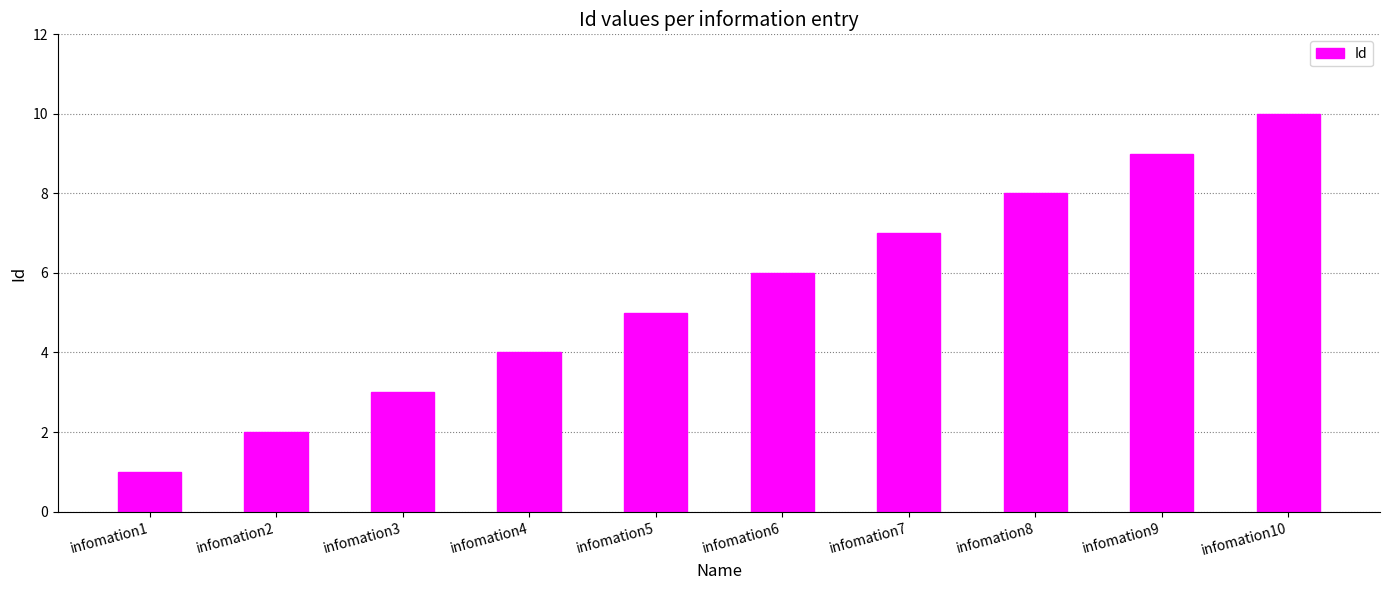

What is the difference between the second highest and second lowest values?

7